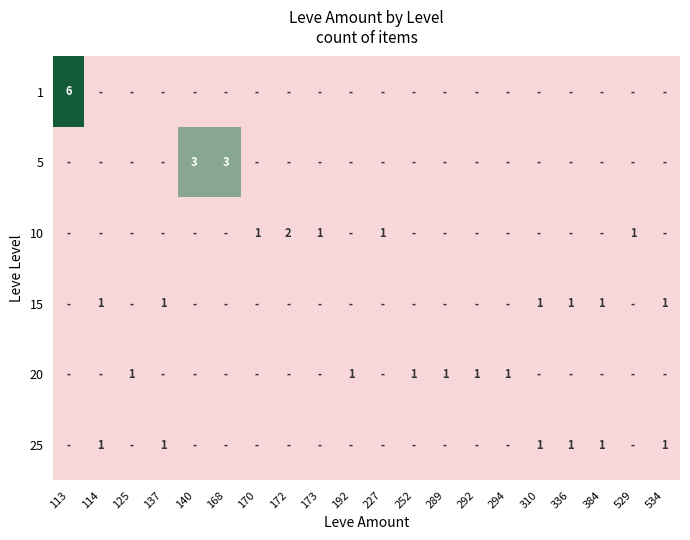

Is it true that 5 equals 2 at 168?

False